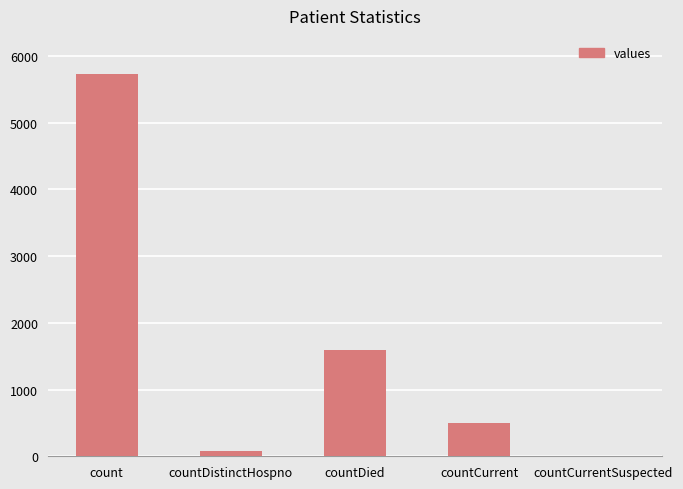

What is the greatest value displayed?

5734